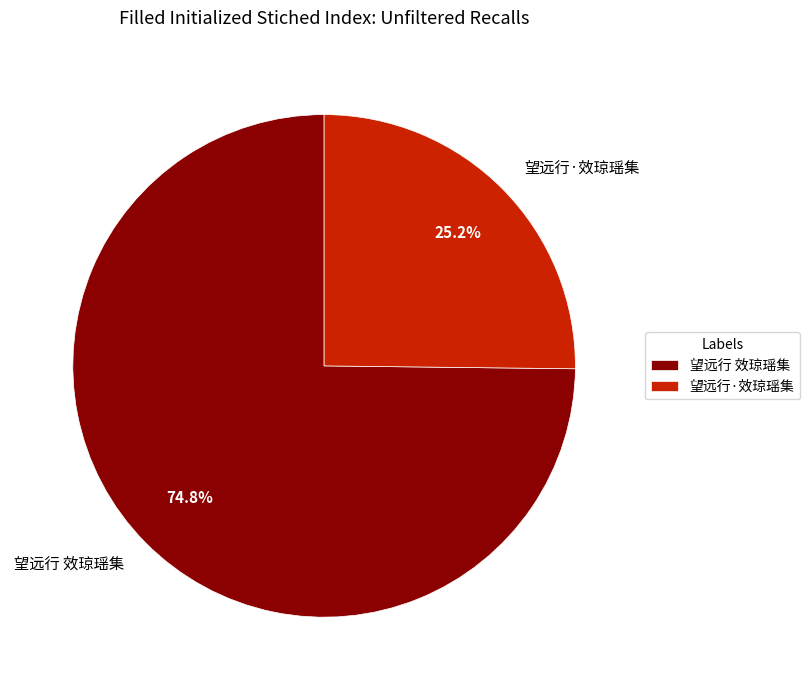

True or false: 望远行 效琼瑶集 accounts for 66% of the total.

False